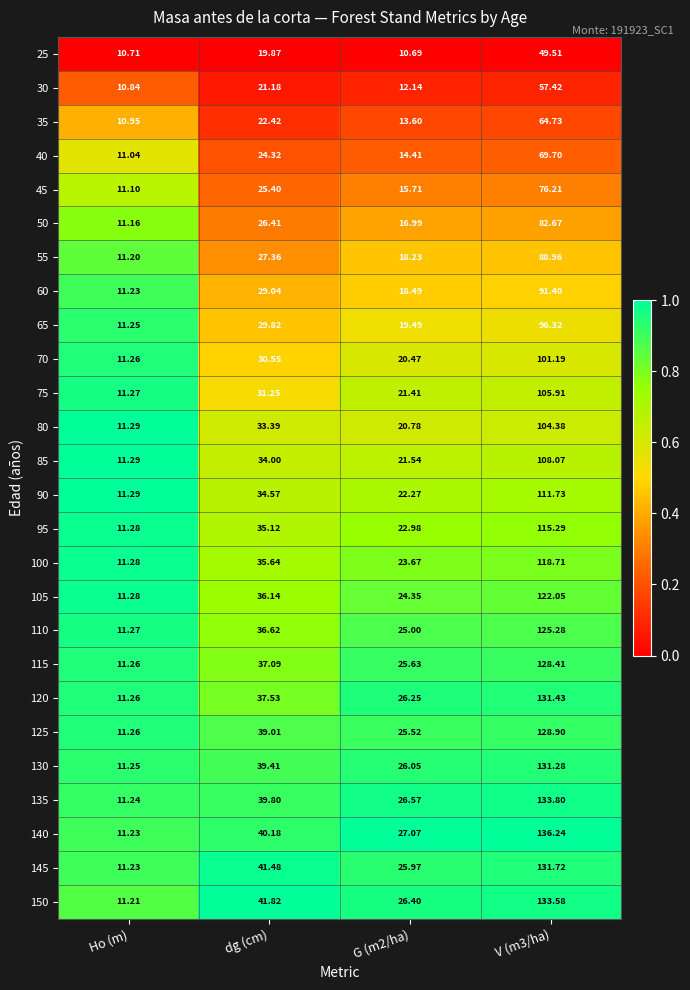

At which label does 145 reach its minimum?

Ho (m)